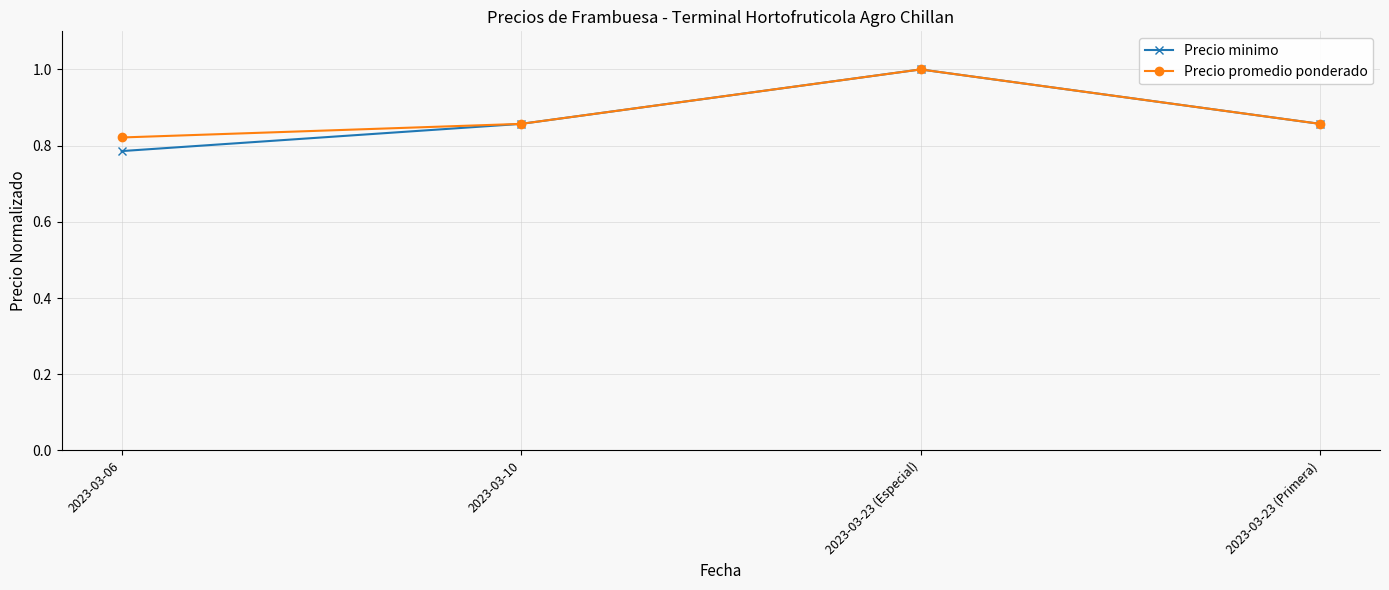

Is this an area chart (filled region under the line)?

No